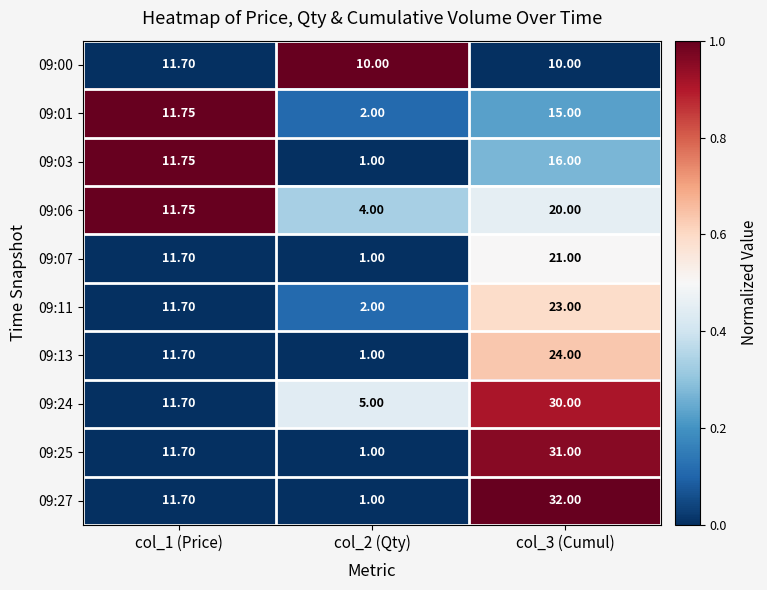

How many data points in 09:24 are above 11?

2